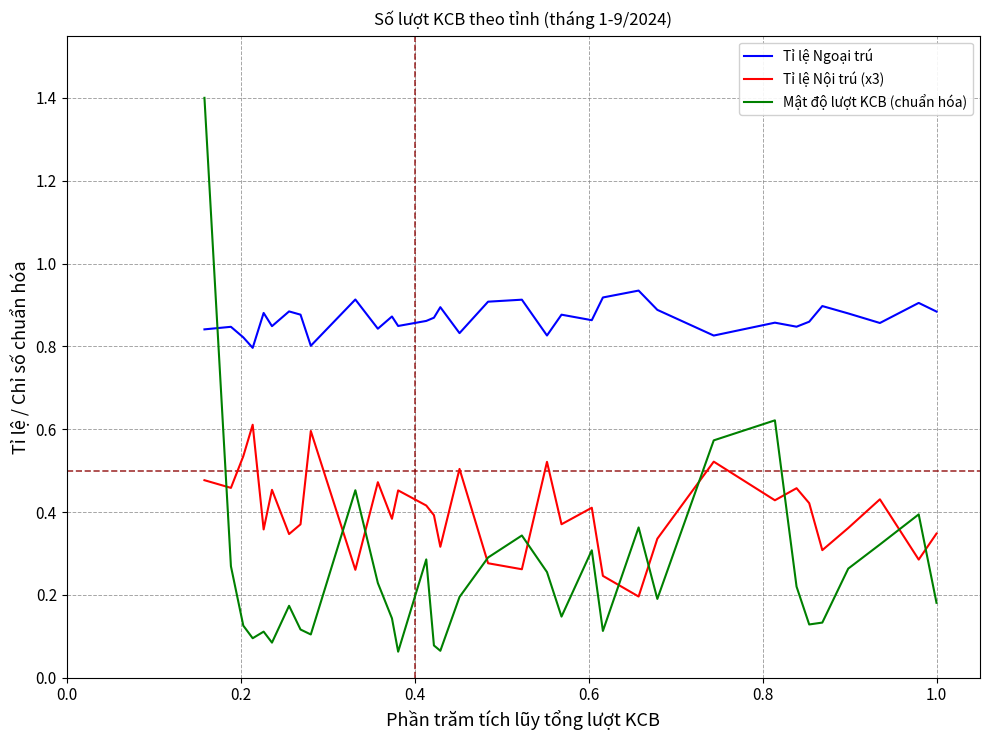

What are all the series names shown in the legend?

Tỉ lệ Ngoại trú, Tỉ lệ Nội trú (x3), Mật độ lượt KCB (chuẩn hóa)